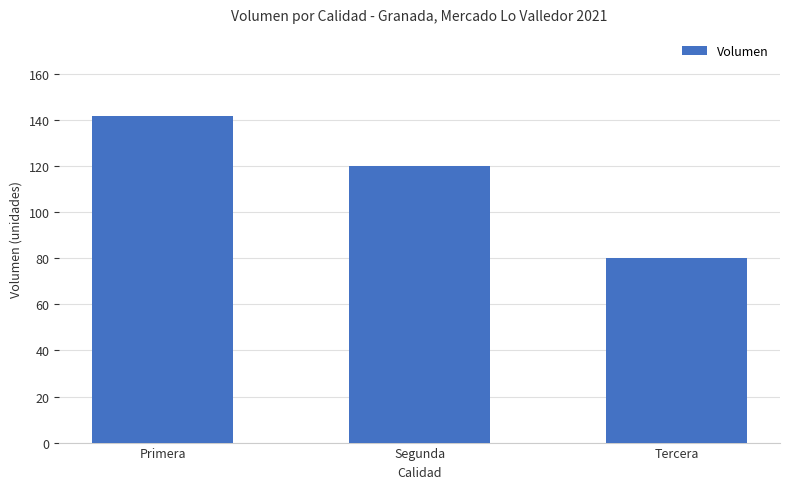

The value at Segunda is 120. True or false?

True